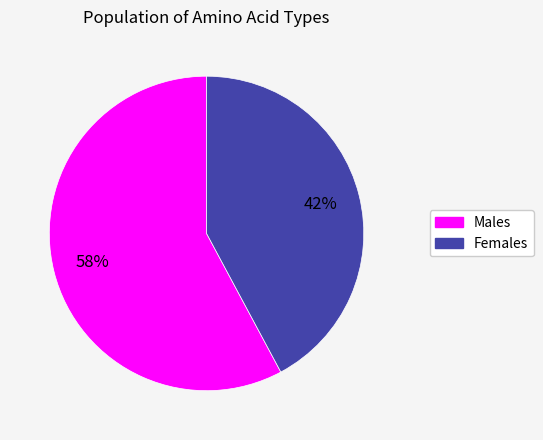

How many slices are in this pie chart?

2